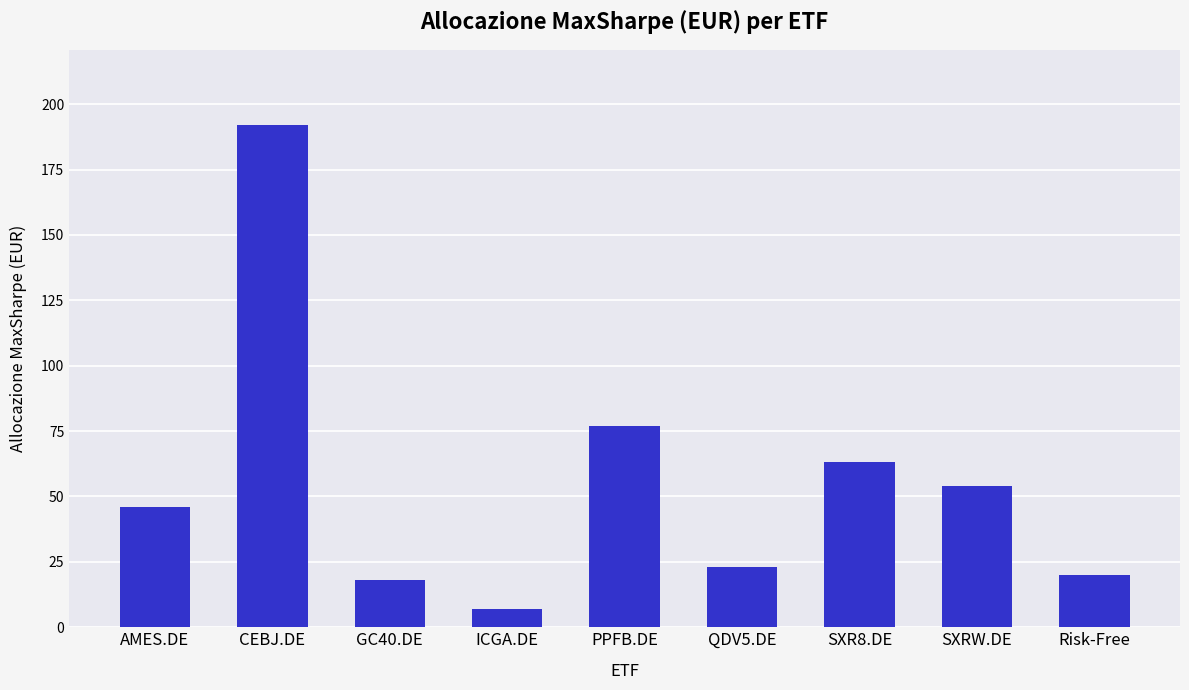

Approximately how many times larger is the value at PPFB.DE compared to GC40.DE?

4.3